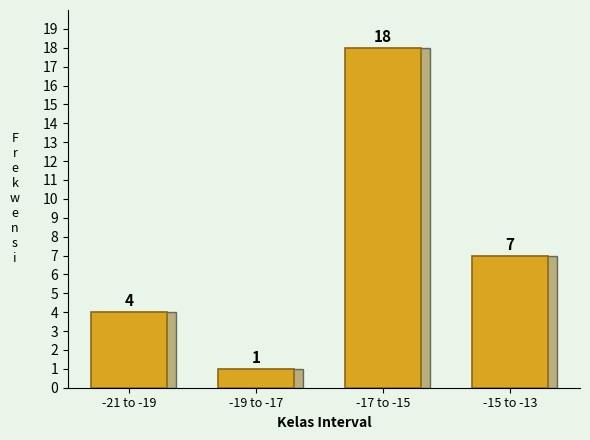

Reading left to right, transcribe all the data shown in this chart.

4	1	18	7